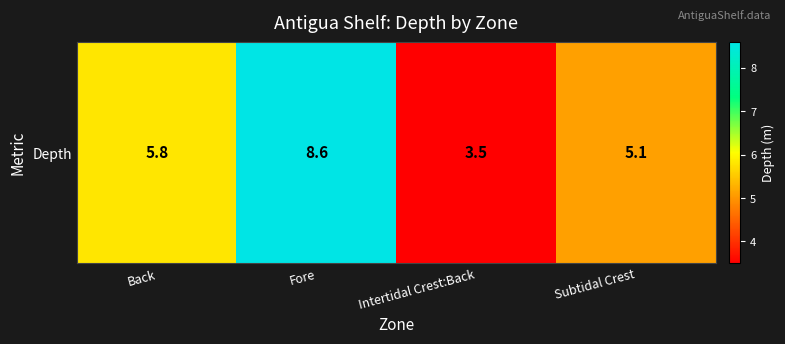

What is the difference between the values at Fore and Intertidal Crest:Back?

5.1